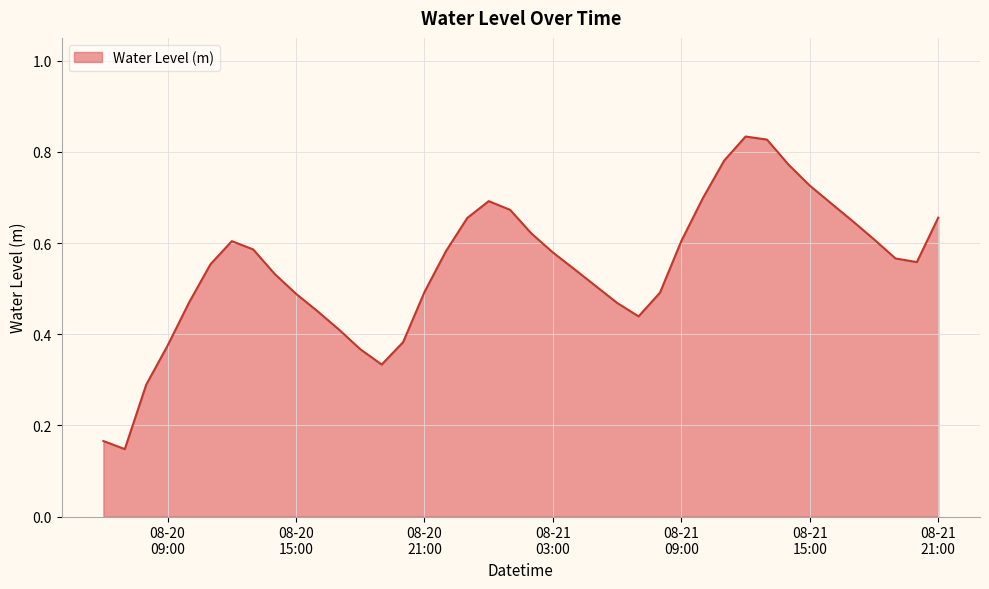

Rank the categories by value from lowest to highest.

2023-08-20 07:00:00, 2023-08-20 06:00:00, 2023-08-20 08:00:00, 2023-08-20 19:00:00, 2023-08-20 18:00:00, 2023-08-20 09:00:00, 2023-08-20 20:00:00, 2023-08-20 17:00:00, 2023-08-21 07:00:00, 2023-08-20 16:00:00, 2023-08-21 06:00:00, 2023-08-20 10:00:00, 2023-08-20 15:00:00, 2023-08-21 08:00:00, 2023-08-20 21:00:00, 2023-08-21 05:00:00, 2023-08-20 14:00:00, 2023-08-21 04:00:00, 2023-08-20 11:00:00, 2023-08-21 20:00:00, 2023-08-21 19:00:00, 2023-08-21 03:00:00, 2023-08-20 22:00:00, 2023-08-20 13:00:00, 2023-08-20 12:00:00, 2023-08-21 09:00:00, 2023-08-21 18:00:00, 2023-08-21 02:00:00, 2023-08-21 17:00:00, 2023-08-20 23:00:00, 2023-08-21 21:00:00, 2023-08-21 01:00:00, 2023-08-21 16:00:00, 2023-08-21 00:00:00, 2023-08-21 10:00:00, 2023-08-21 15:00:00, 2023-08-21 14:00:00, 2023-08-21 11:00:00, 2023-08-21 13:00:00, 2023-08-21 12:00:00